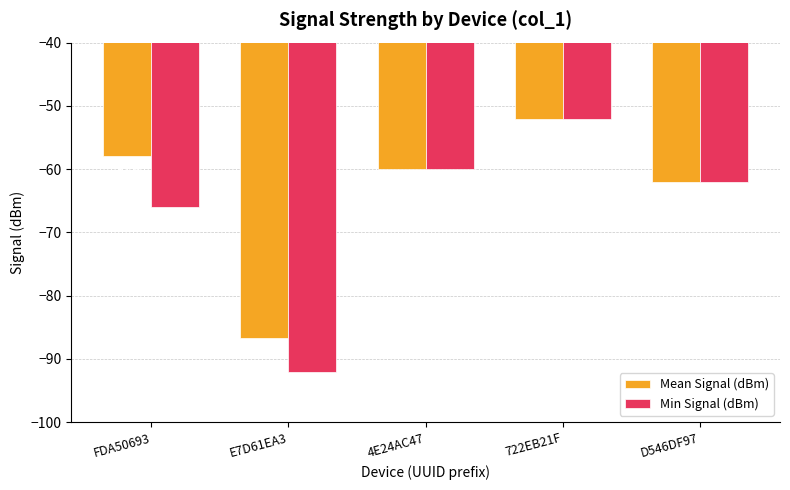

At which category is the sum across all series the highest?

722EB21F